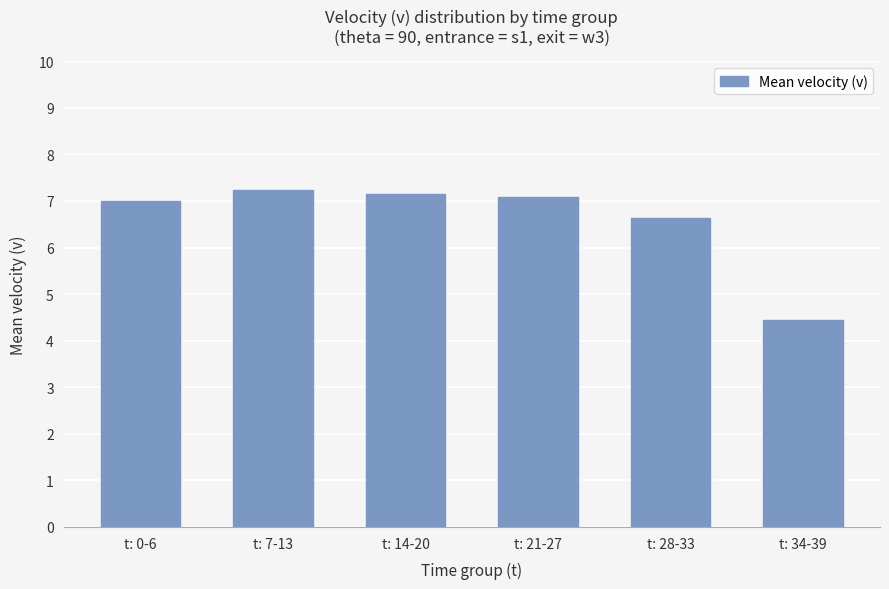

What is the value of the 6th bar from the left?

4.4